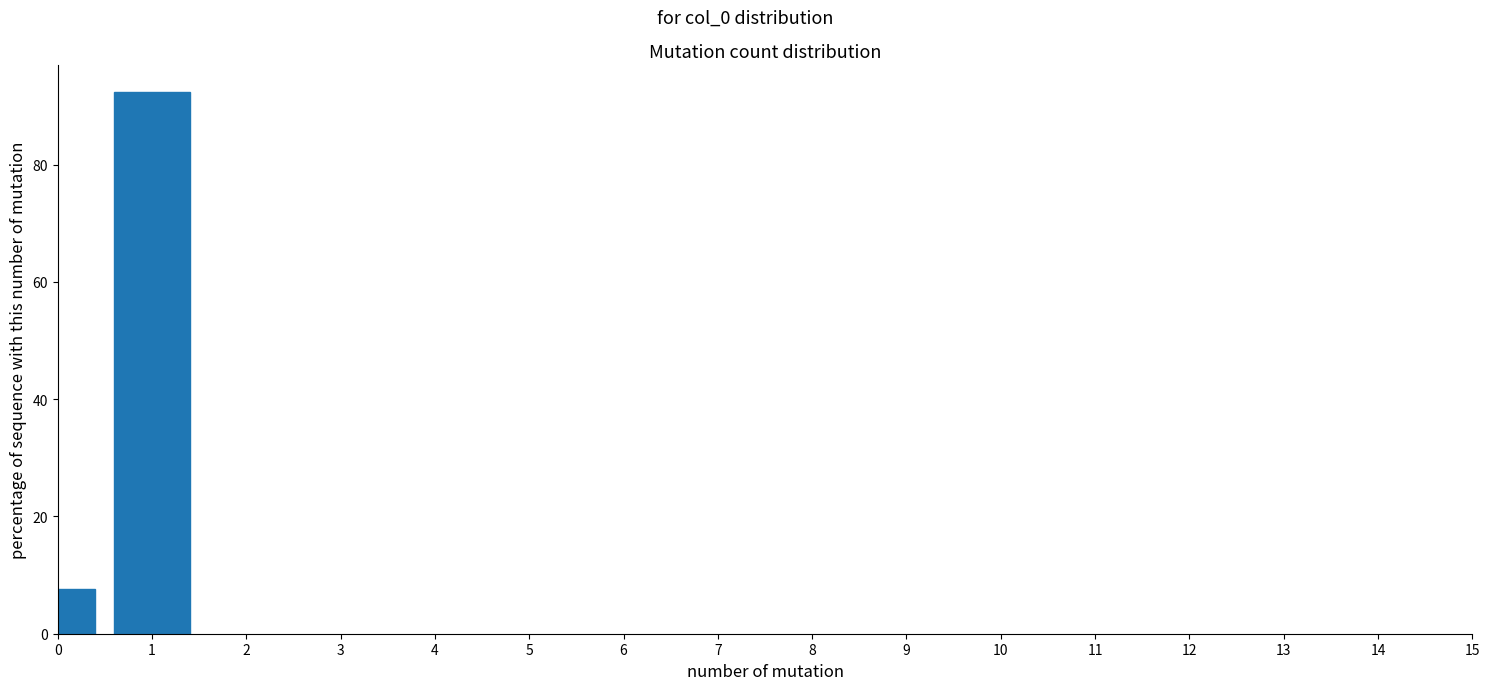

Reading left to right, extract all data points from this chart.

7.7	92.3